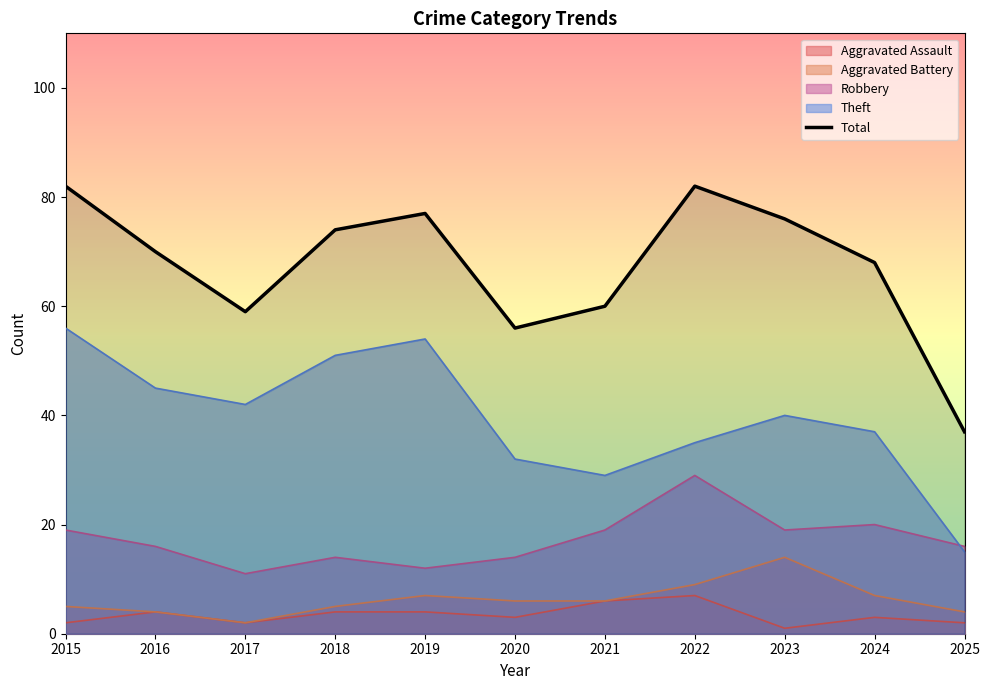

Approximately how many times larger is the value at 2025 compared to 2023?

0.5